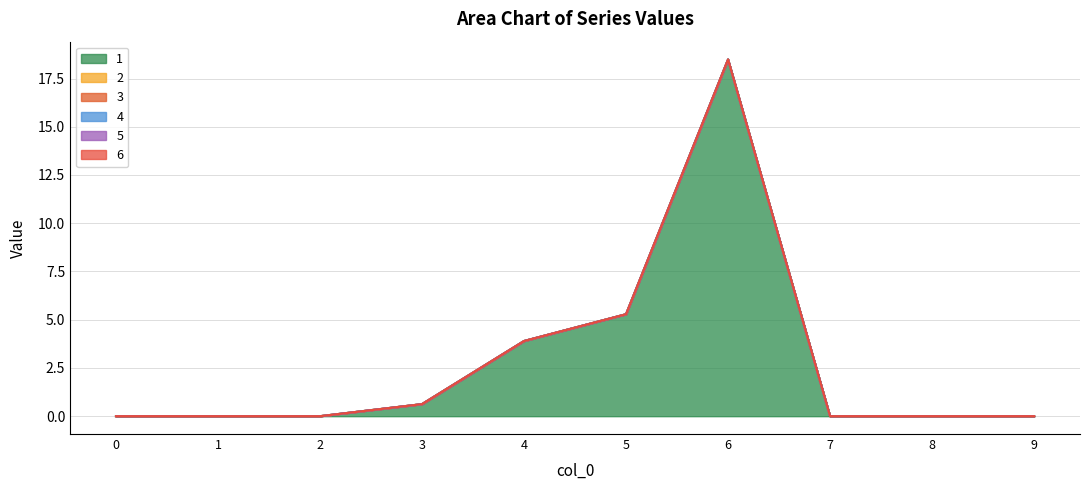

List the series in order of their peak value, highest first.

1, 2, 3, 4, 5, 6